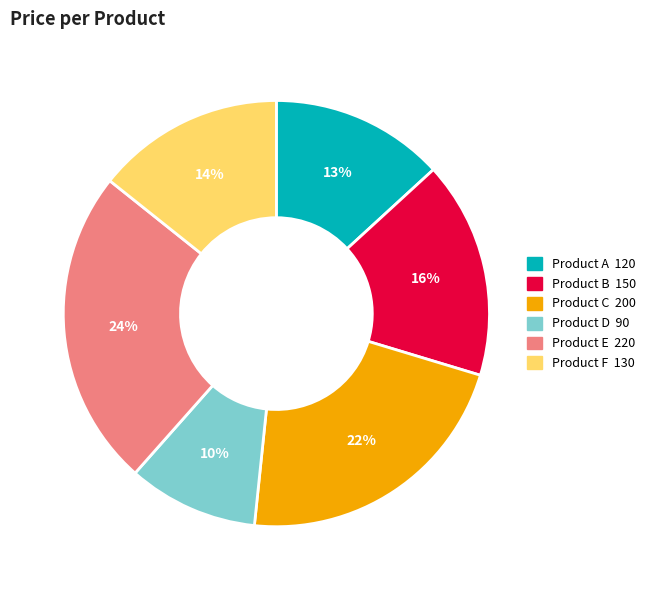

To the nearest percent, what is the difference between the largest and smallest slice percentages?

14%